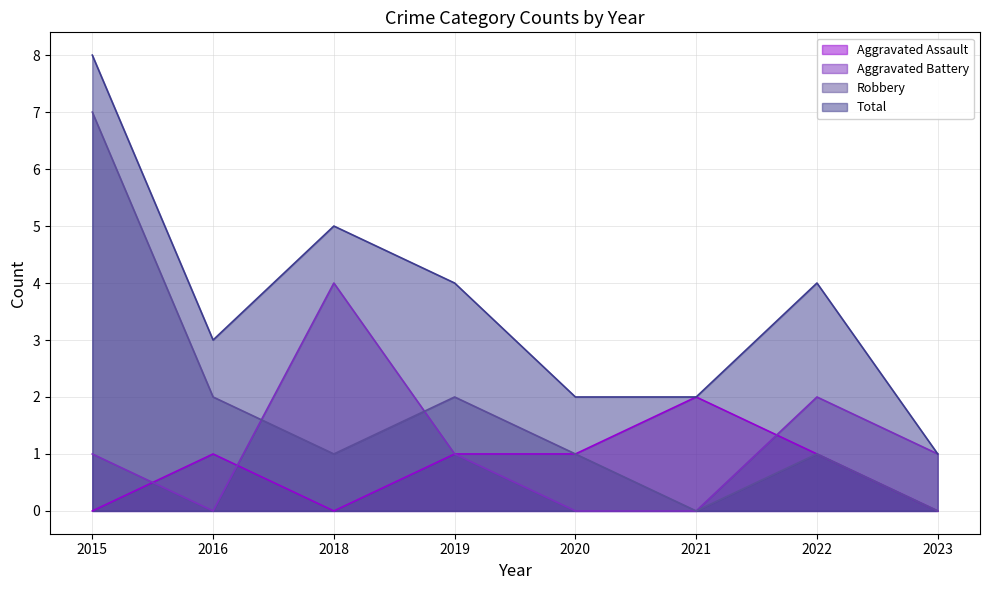

True or false: Robbery has more than 1 points higher than both neighbors.

True